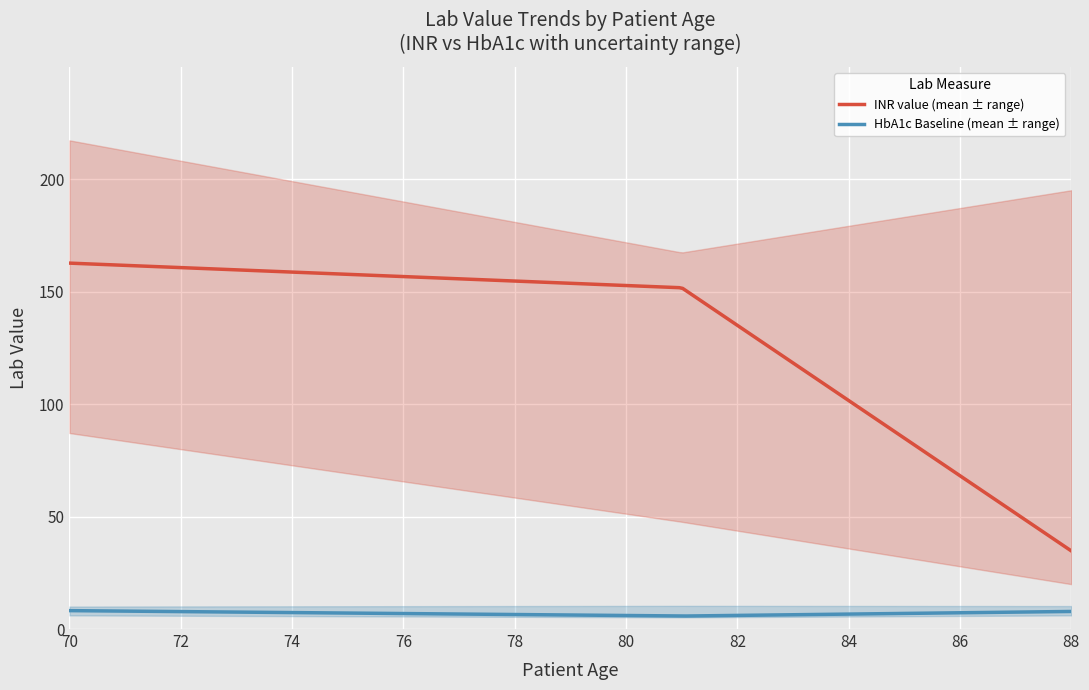

Does the chart display data point markers on the line(s)?

No